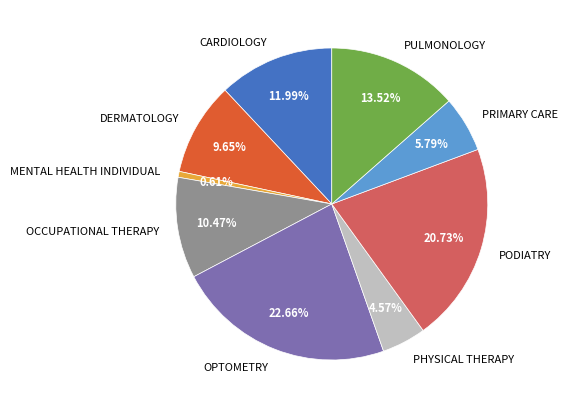

Is there a majority slice in this chart?

No